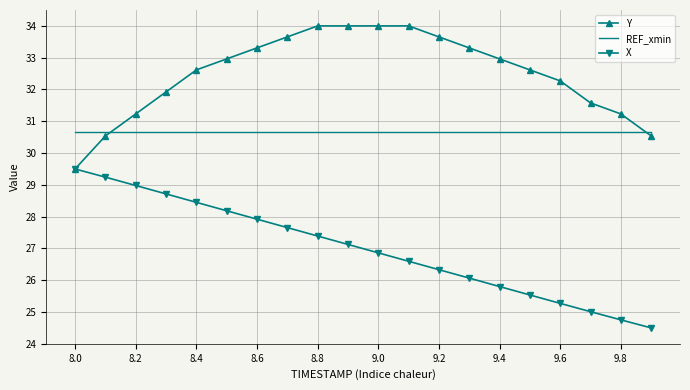

What is the lowest value of the X series?

24.5